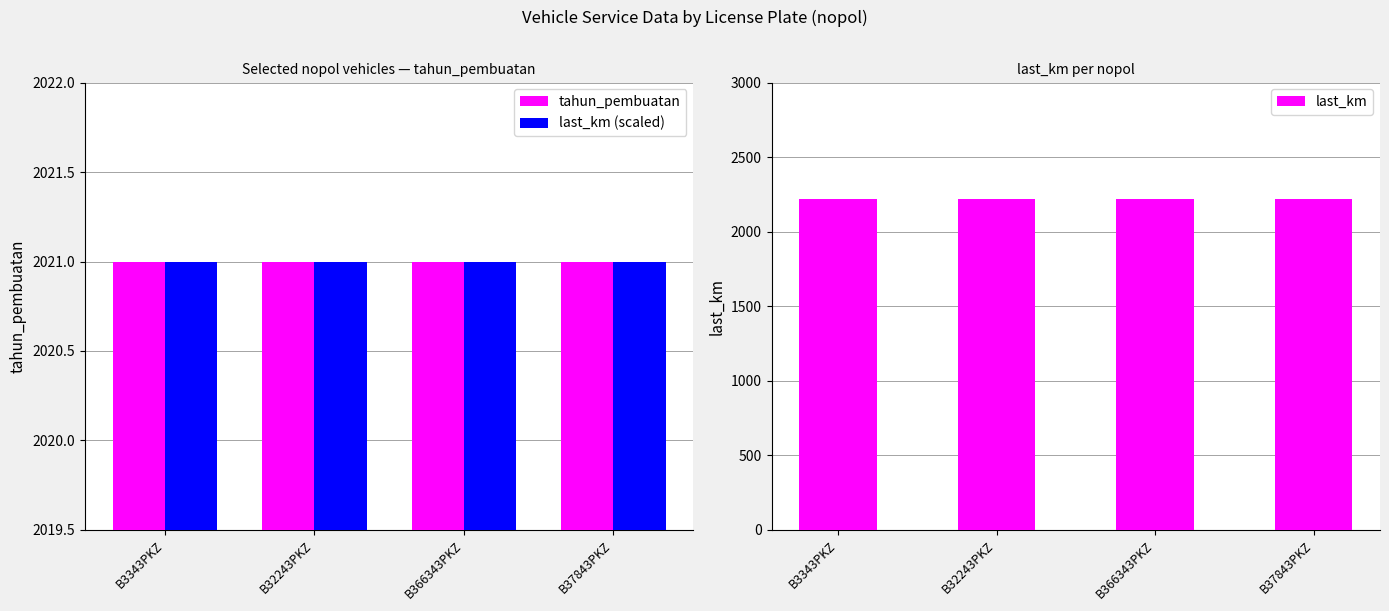

At B366343PKZ, list the series in order from smallest to largest.

tahun_pembuatan, last_km (scaled), last_km